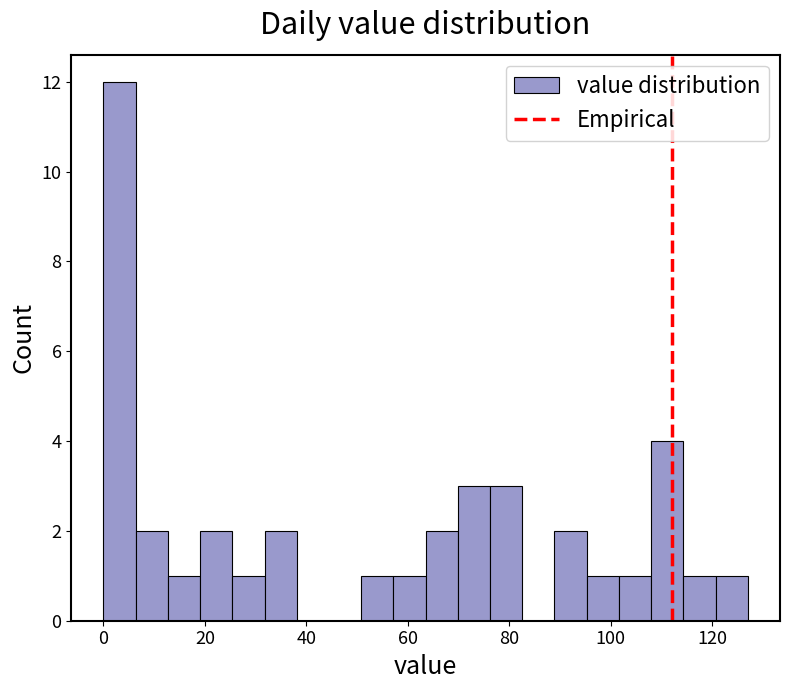

Read against the x-axis, roughly where is the centre of the tallest bar?

4